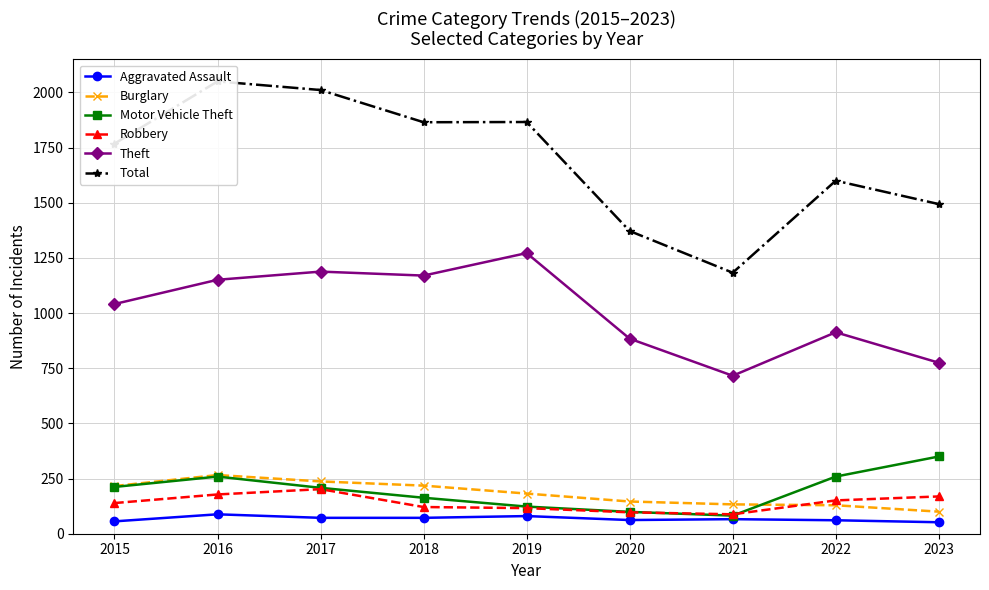

Which category has the highest value across all series?

2016